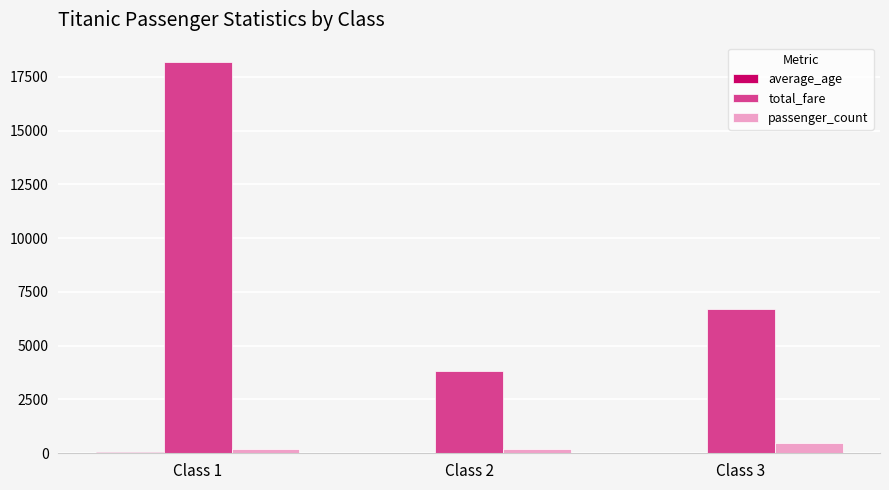

Are the bars horizontal?

No